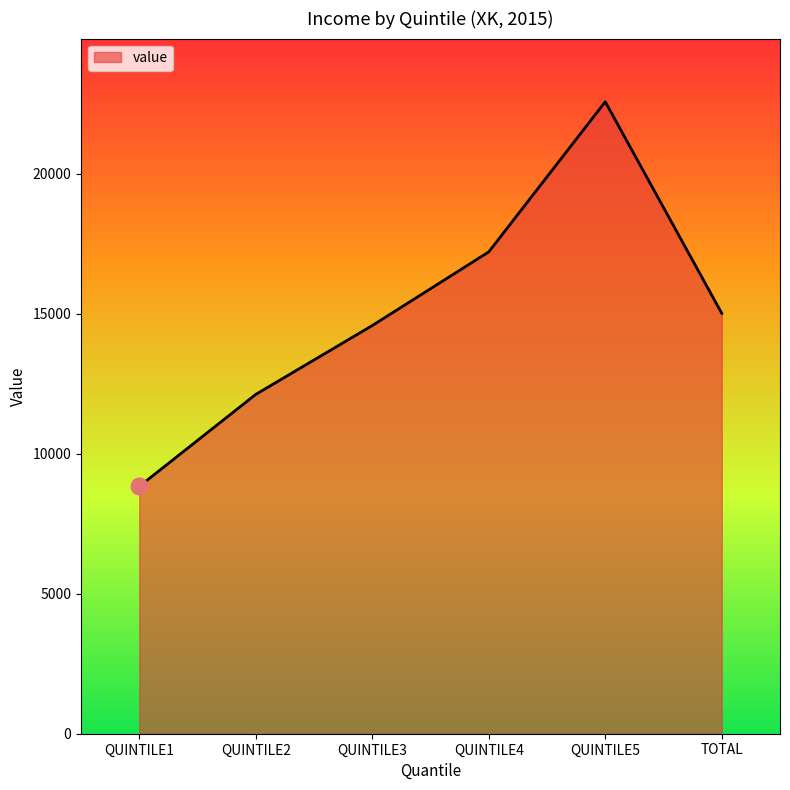

What is the sum of the values at QUINTILE5 and QUINTILE1?

31400